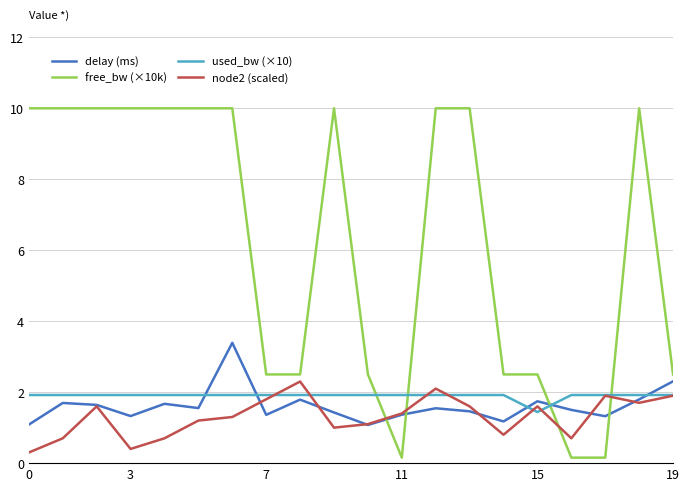

True or false: used_bw (×10) and free_bw (×10k) cross at least once.

True